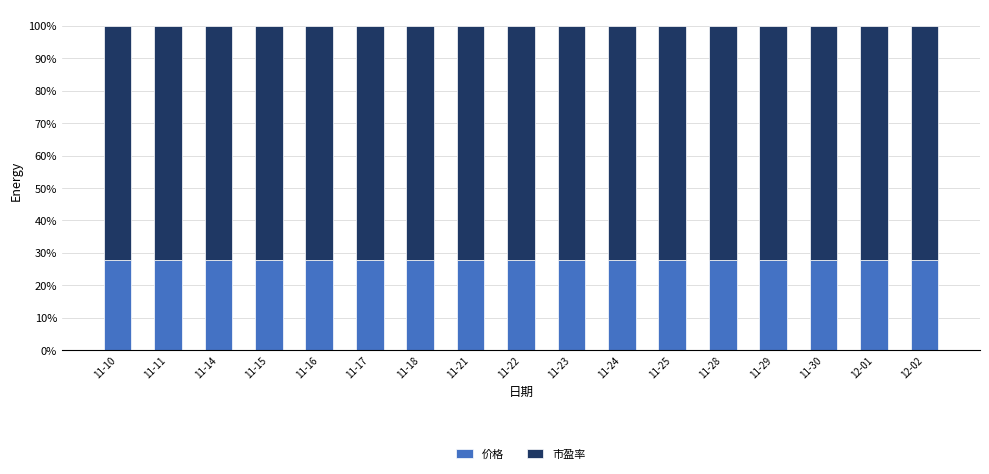

The 价格 series shows 27.9 at 11-22. True or false?

True